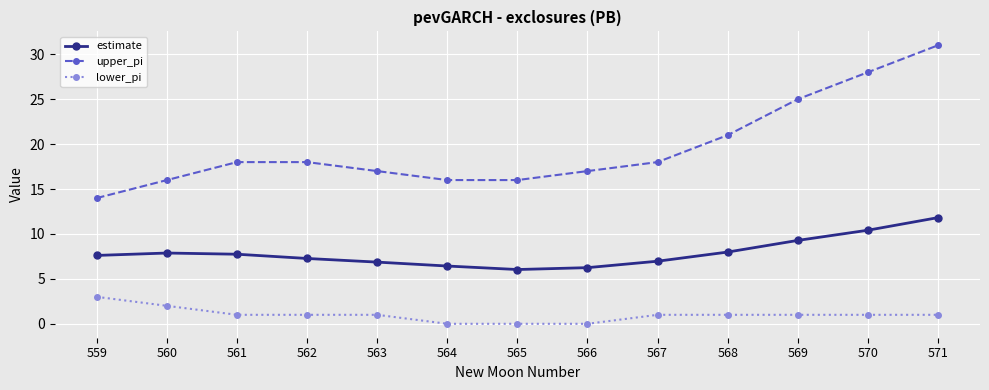

What is the spread (max minus min) of values at 565?

16.0